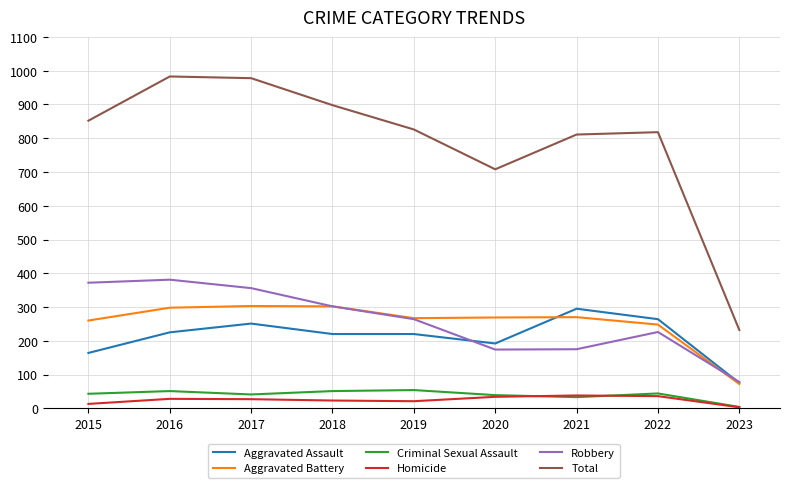

What is the total value across all series at 2020?

1416